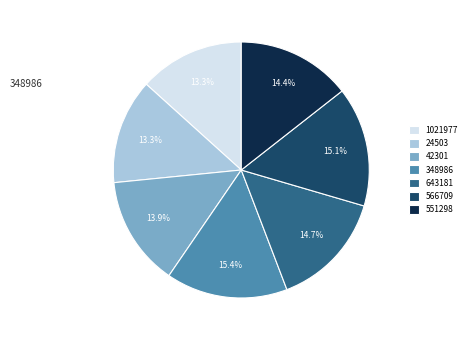

Between 643181 and 1021977, which is larger?

643181